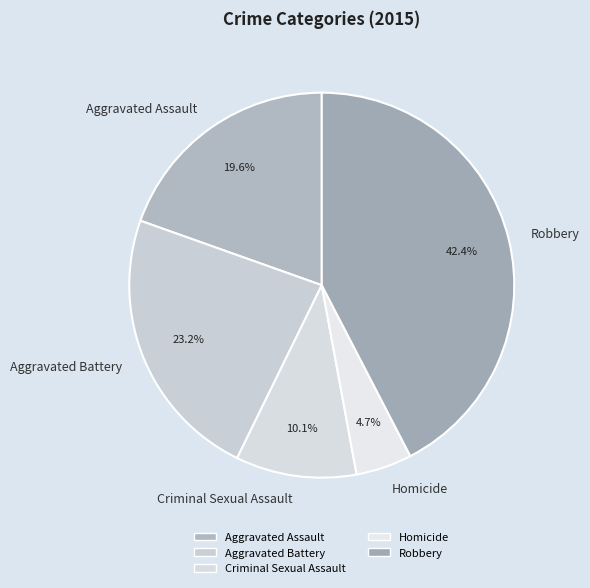

Count the number of slices in the pie.

5